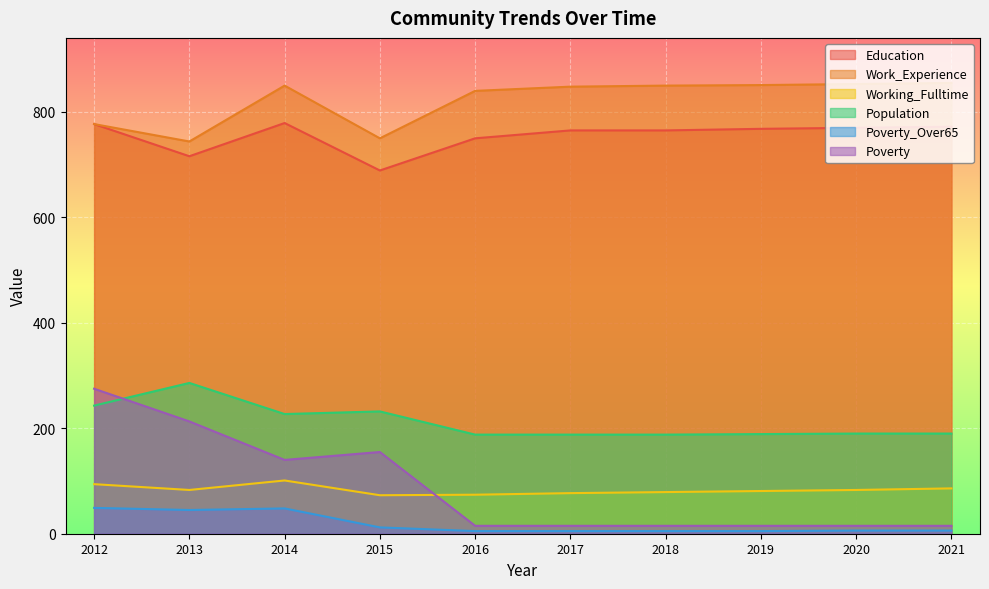

What is the value of the Population point at the 9th from the left?

190